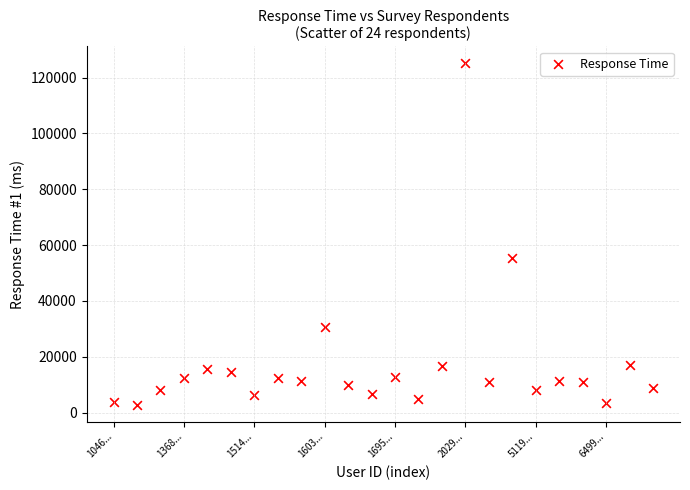

What is the range of Y values (max minus min)?

122202